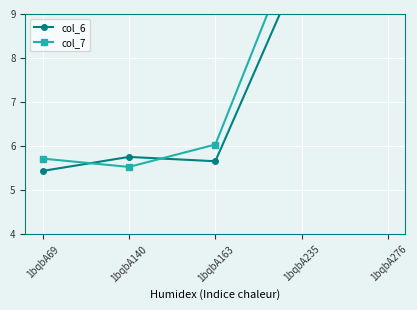

How many series are shown in this chart?

2